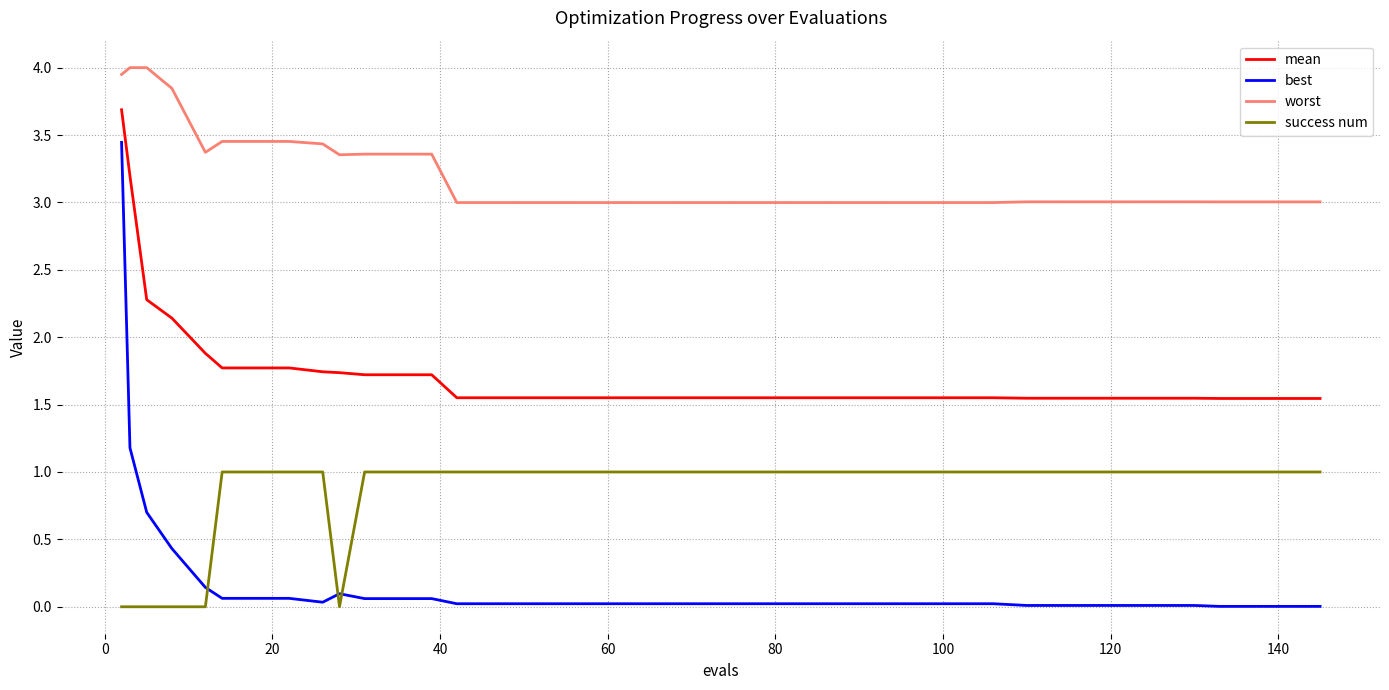

Which series has the largest range (max minus min)?

best